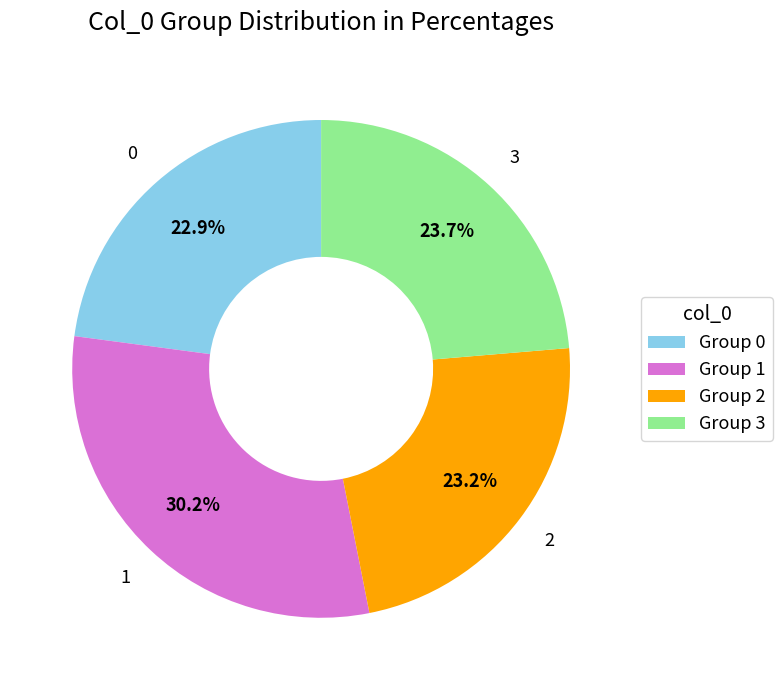

Combined, do Group 1 and Group 2 account for over 50%?

Yes